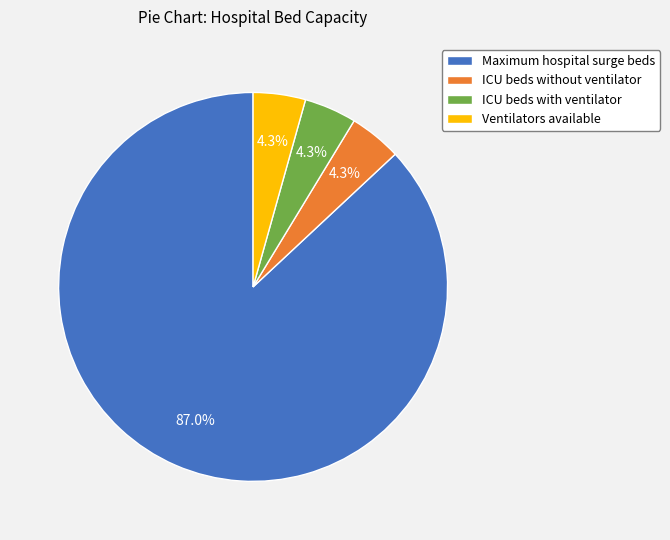

Count the number of slices in the pie.

4